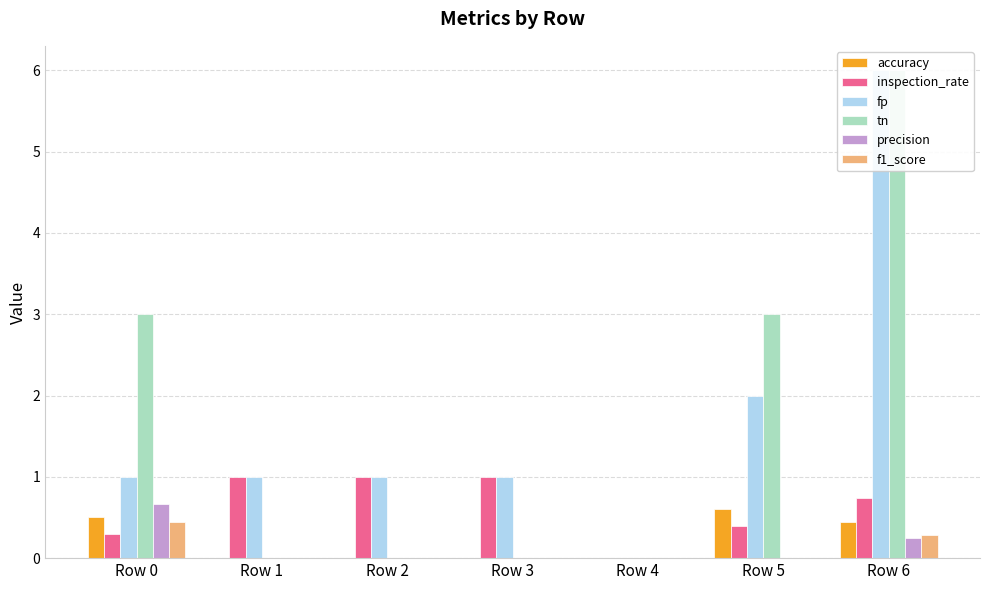

What is the average value of the f1_score series?

0.1